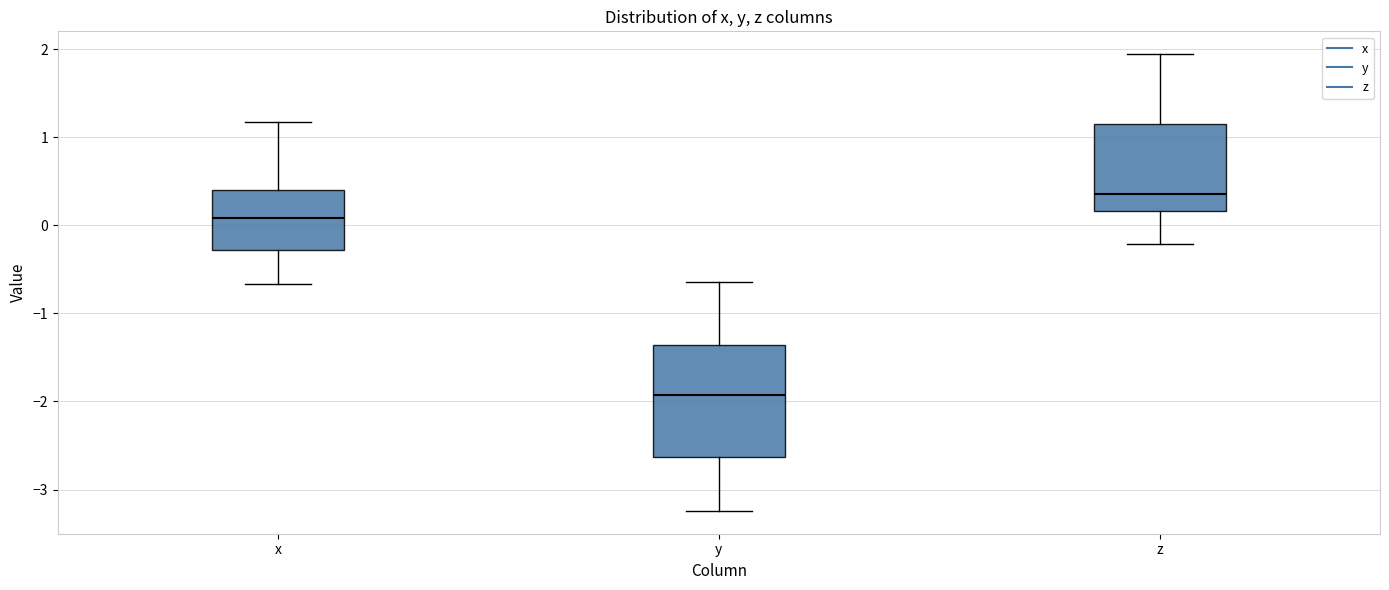

Comparing the boxes themselves (not the whiskers), which one is the tallest?

y